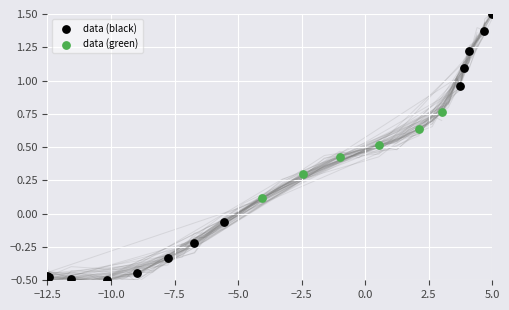

Which series reaches the minimum Y coordinate?

data (black)